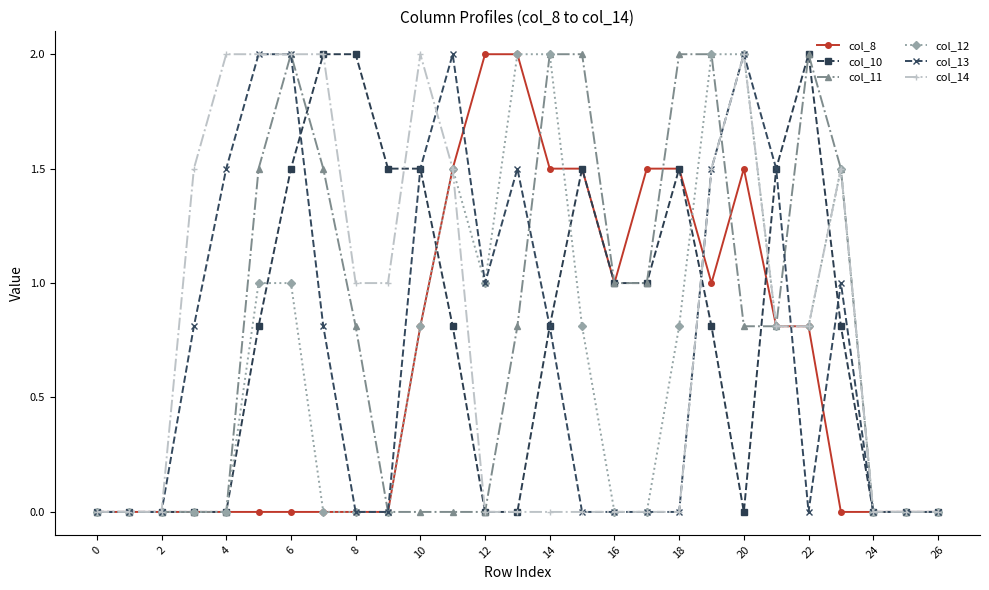

What is the maximum value for col_13?

2.0